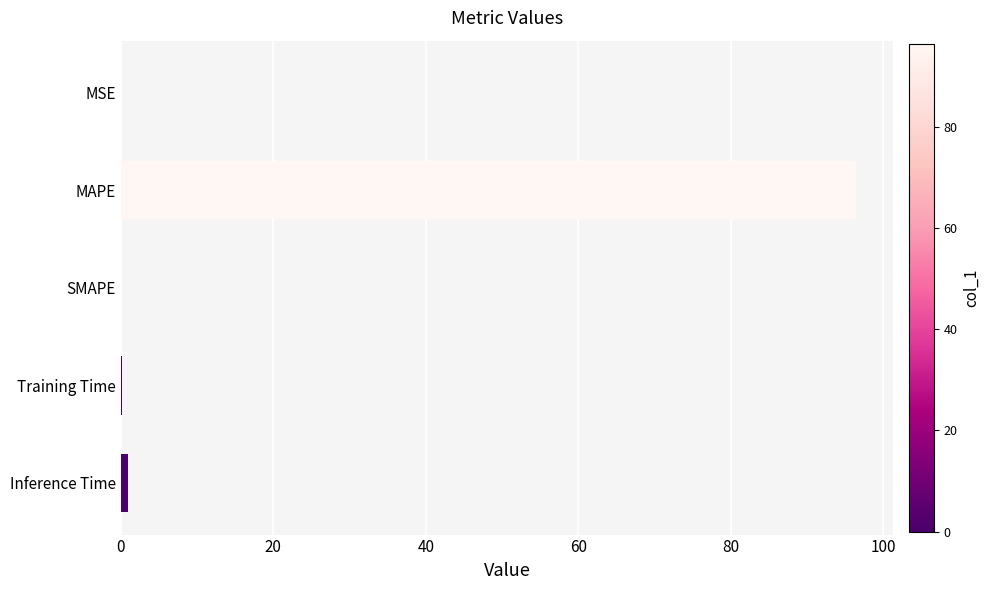

The value at SMAPE is 0.0. True or false?

True